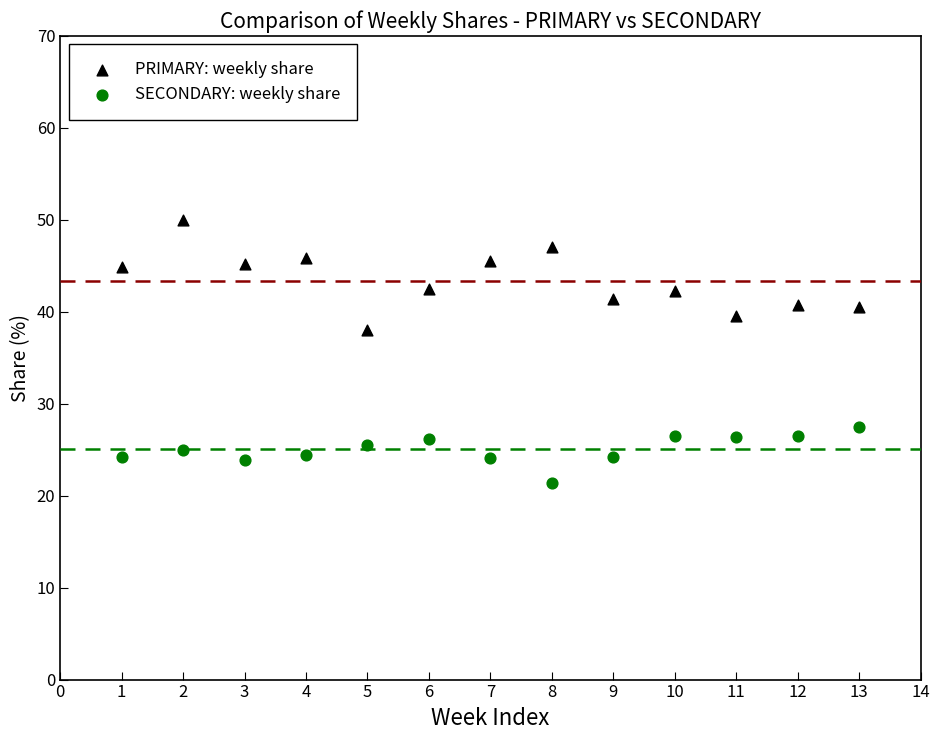

Across all data points, what is the range of Y values (max minus min)?

28.6